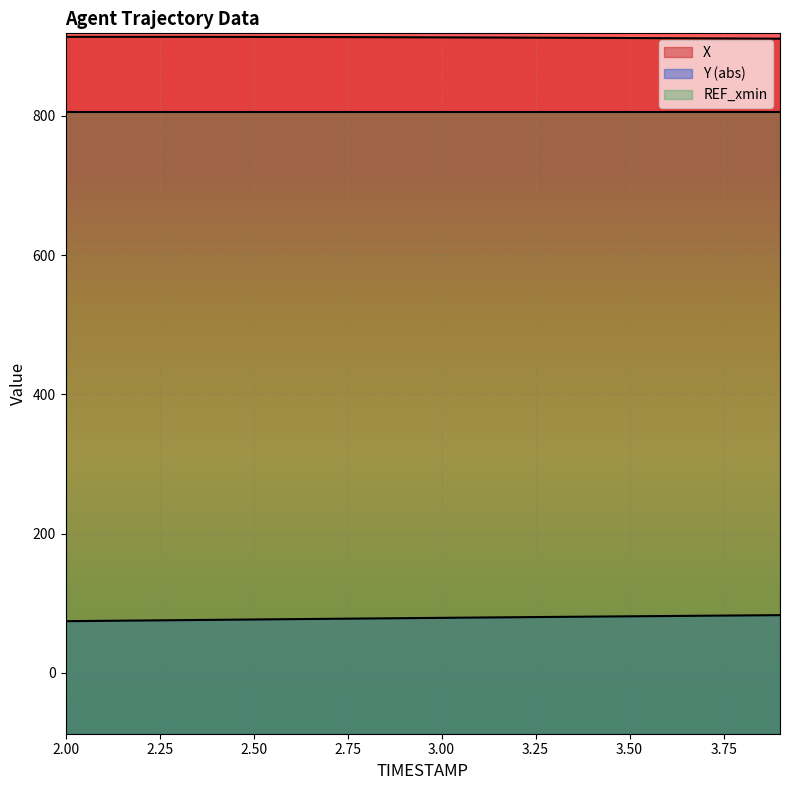

What is the label of the 1st point from the left?

2.0